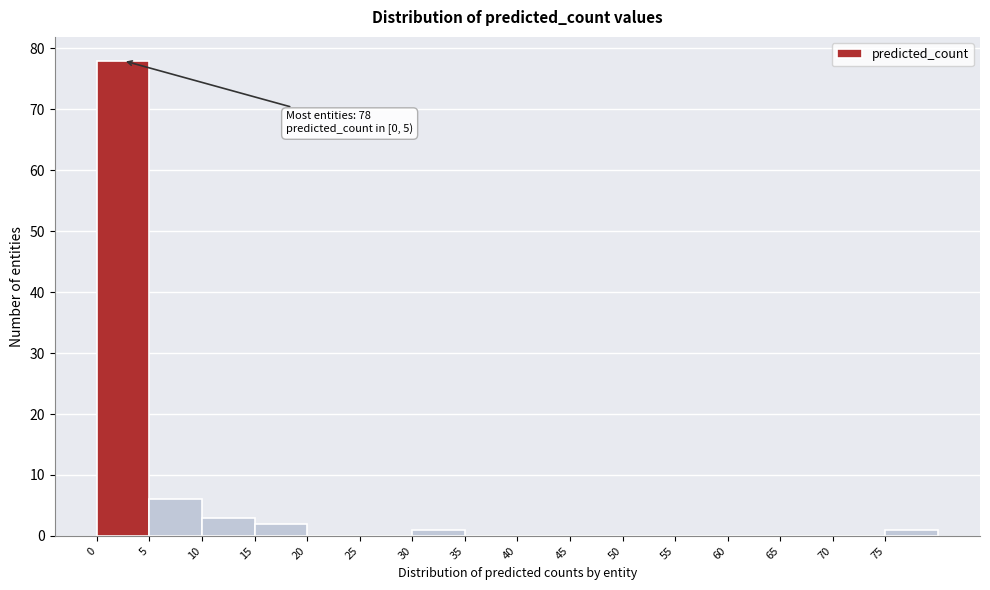

Over which range of the x-axis is the bar tallest?

0 to 5